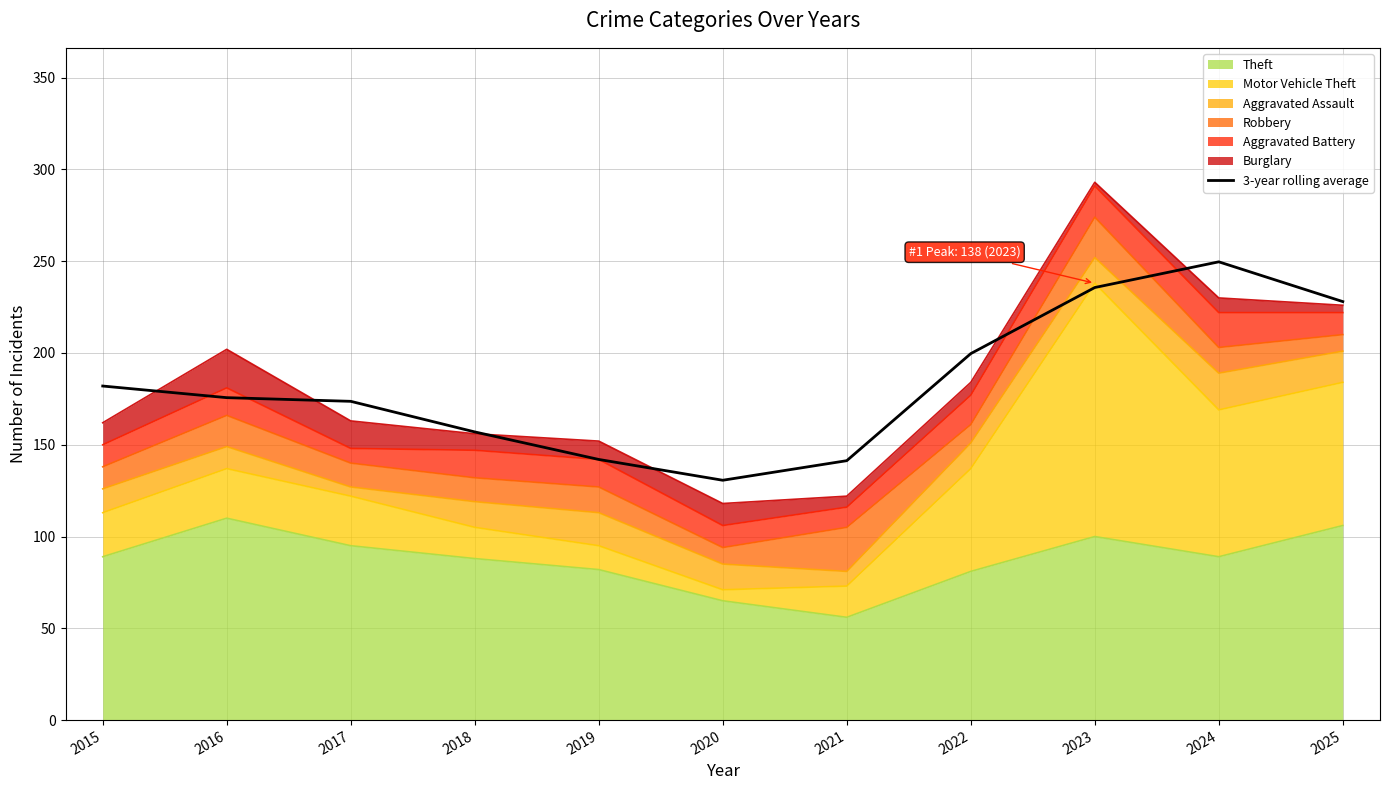

What is the average value?

183.2